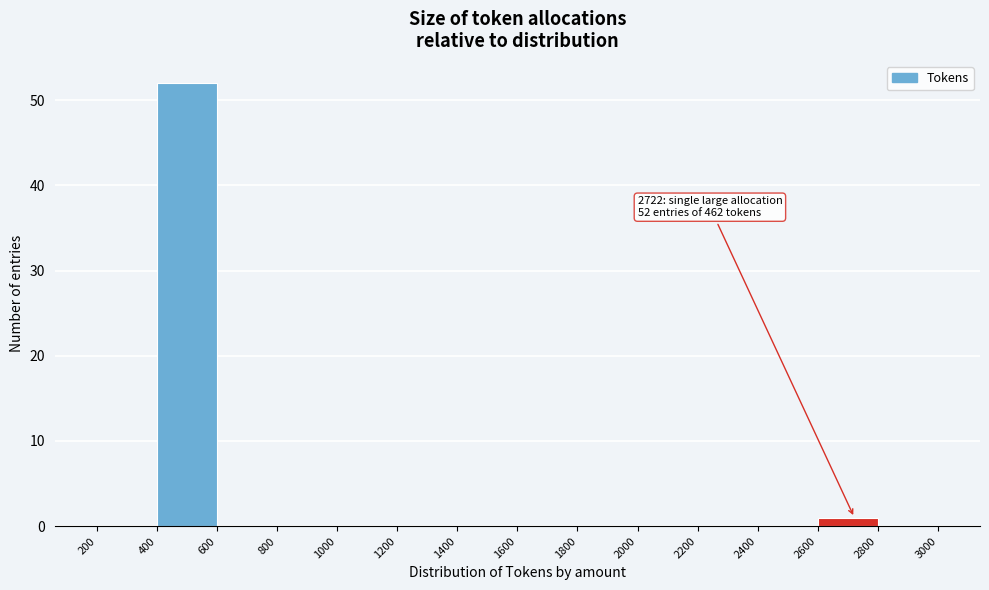

Over which range of the x-axis is the bar tallest?

400 to 600